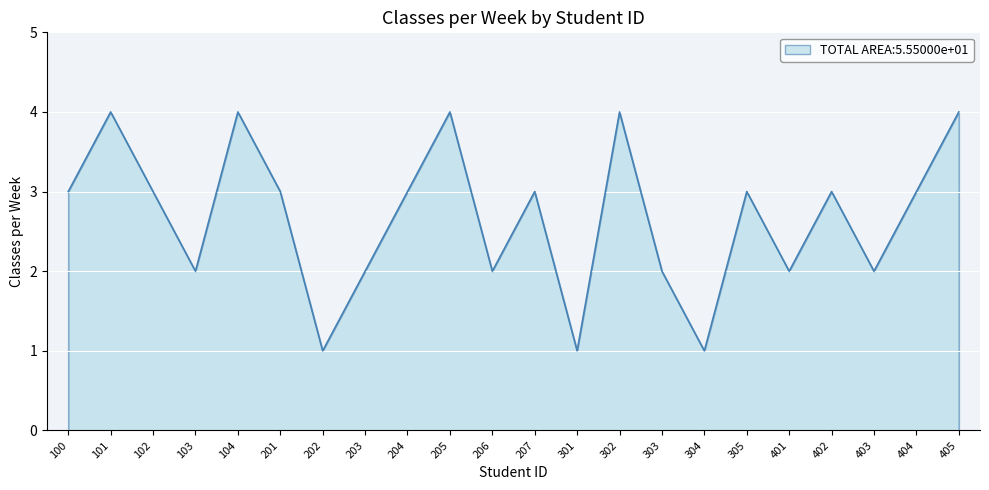

Count the number of categories in the chart.

22